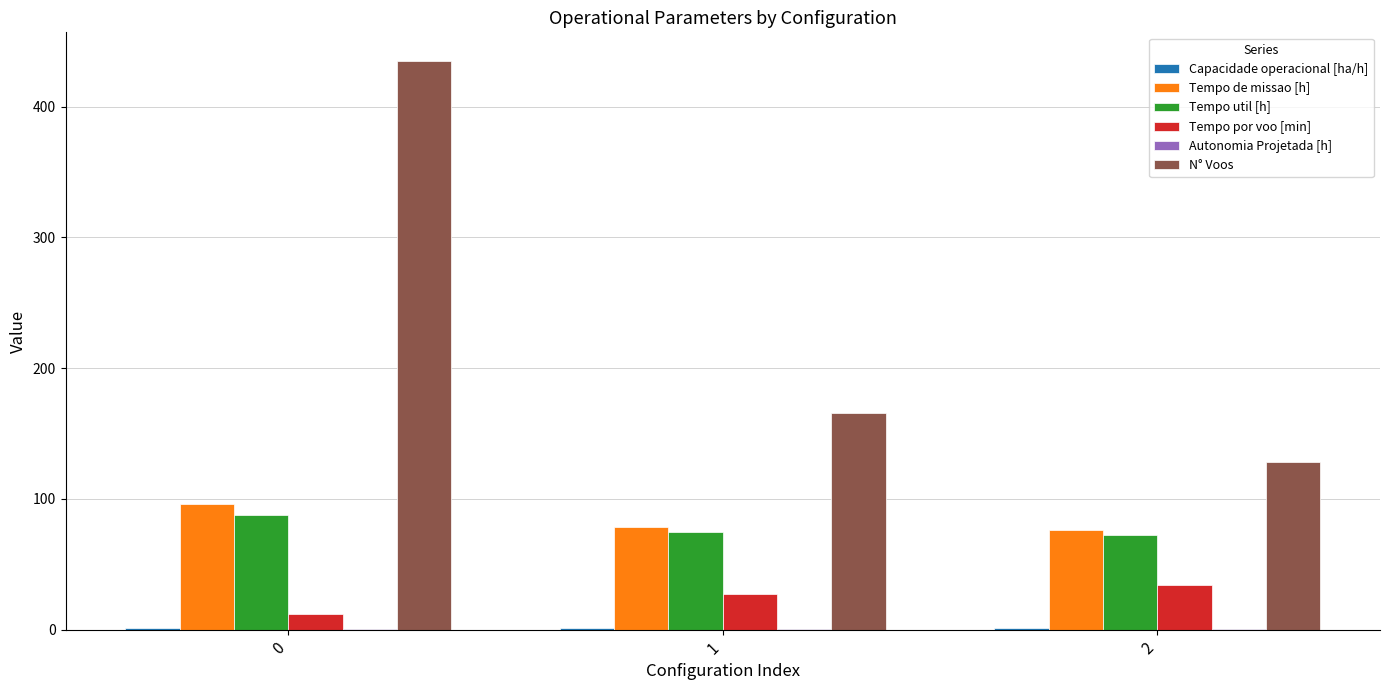

The value of Tempo util [h] at 2 is 115.8. True or false?

False